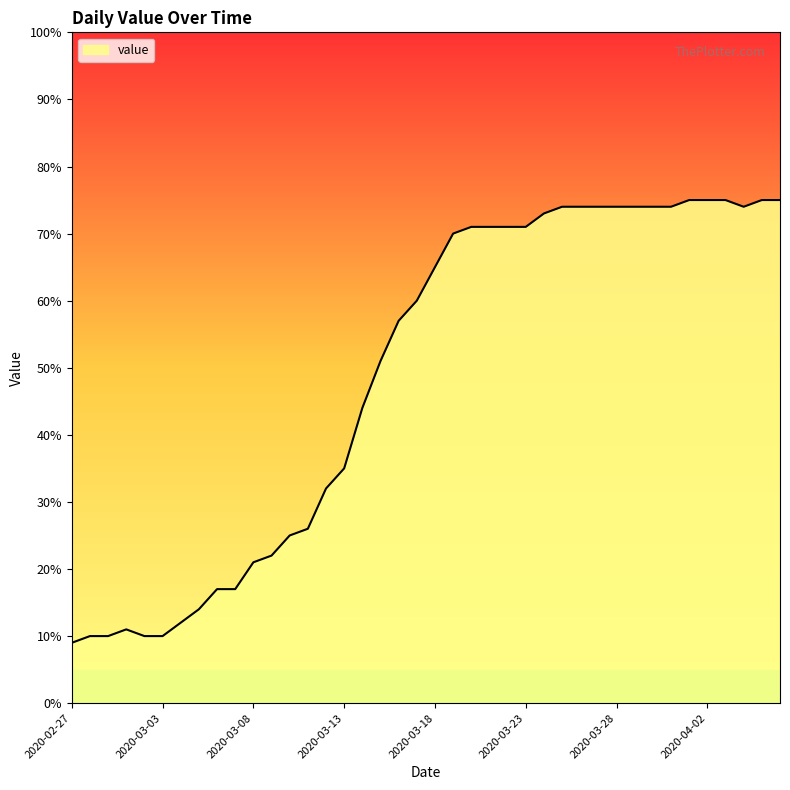

What is the greatest value displayed?

75